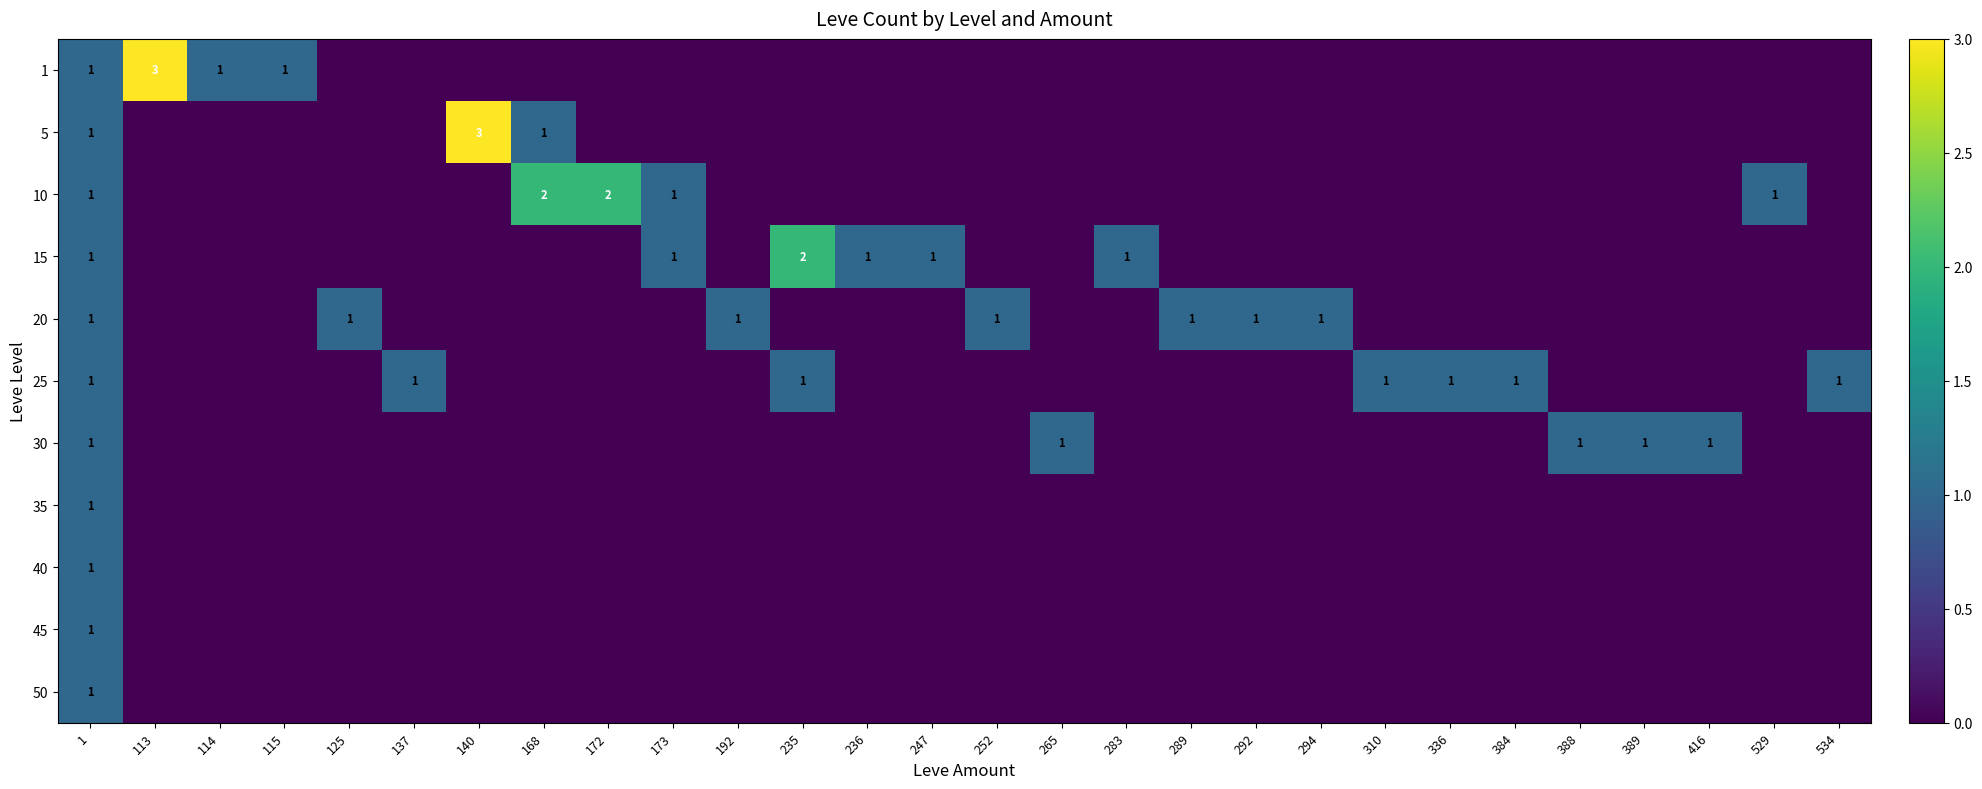

Is it true that 5 equals 1 at 1?

True